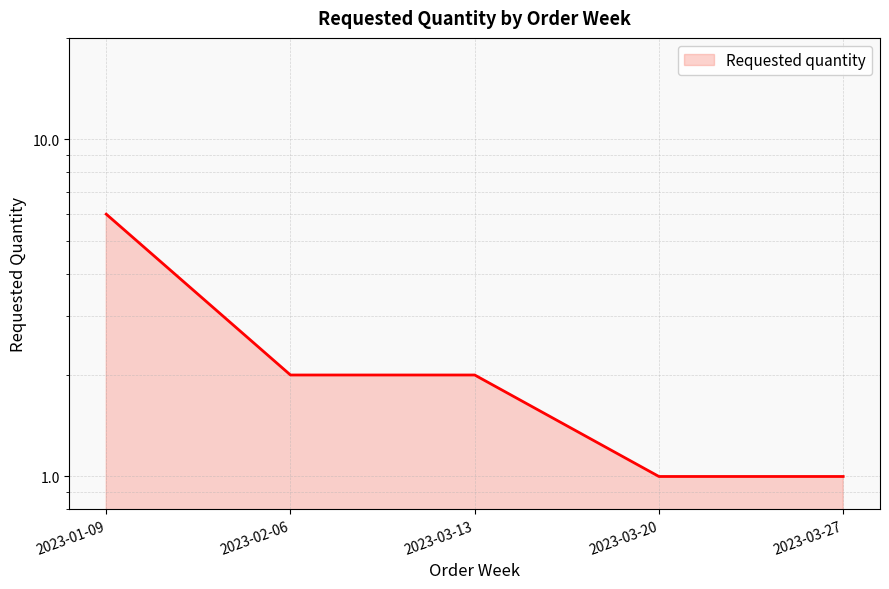

Reading left to right, what are all the values shown in this chart?

6	2	2	1	1